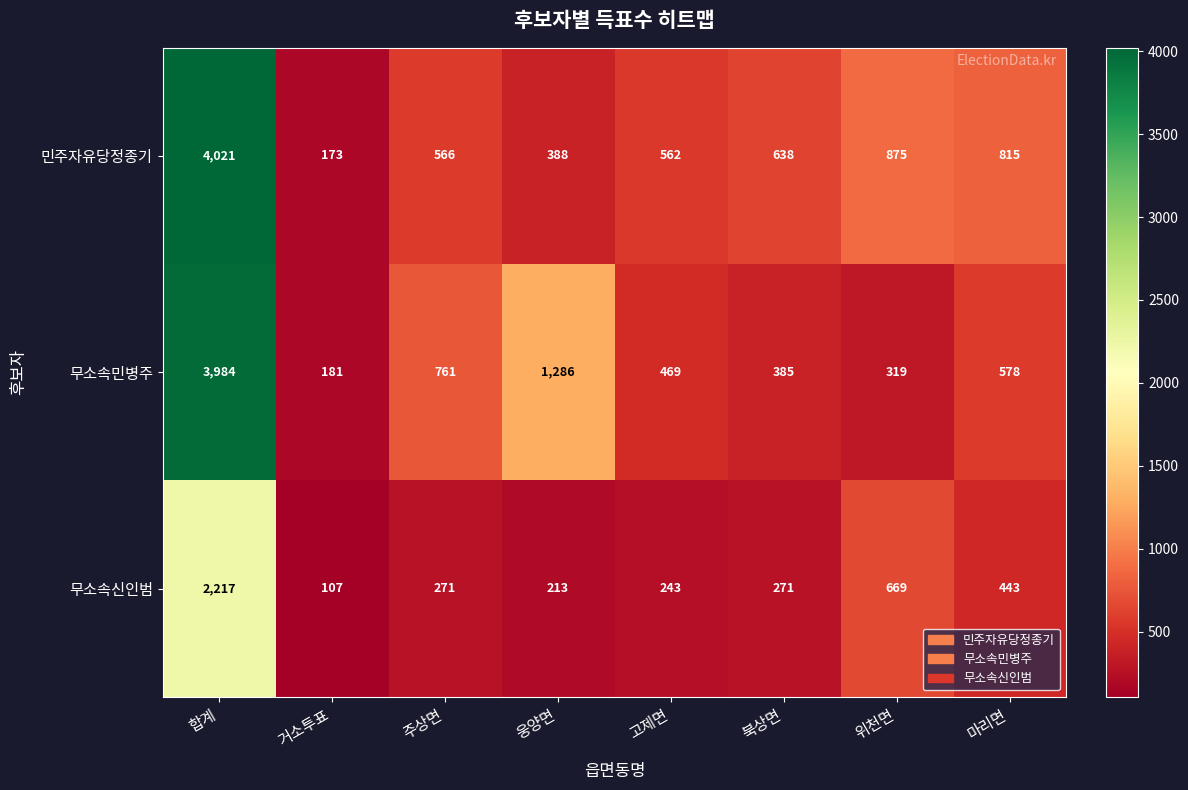

How many data points in 무소속민병주 are less than 578?

4